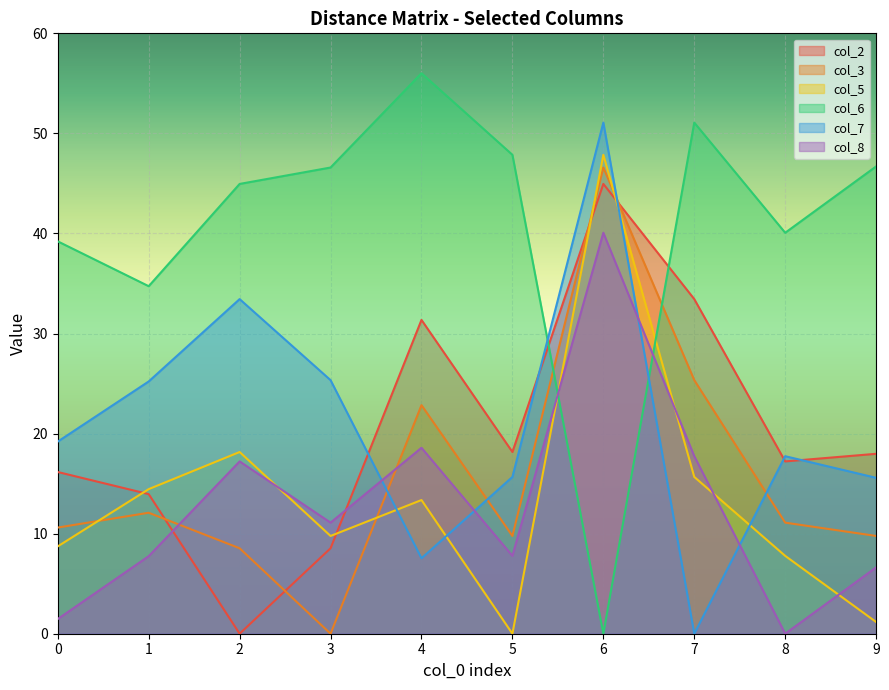

List the labels in order of col_8 value, smallest first.

8, 0, 9, 1, 5, 3, 2, 7, 4, 6